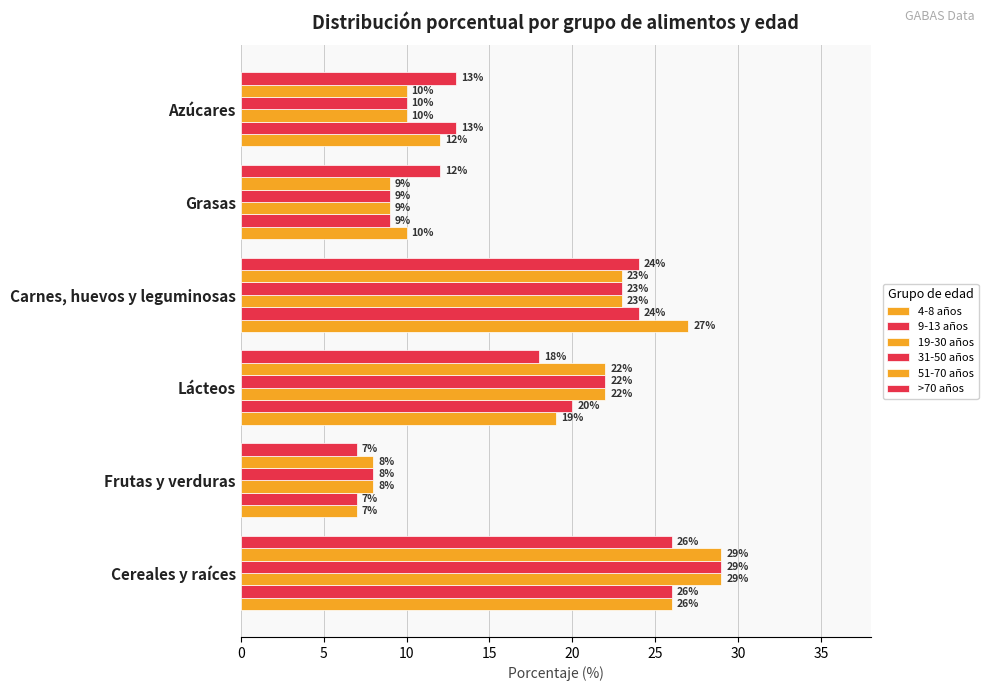

How many data points in 31-50 años are less than 22?

3